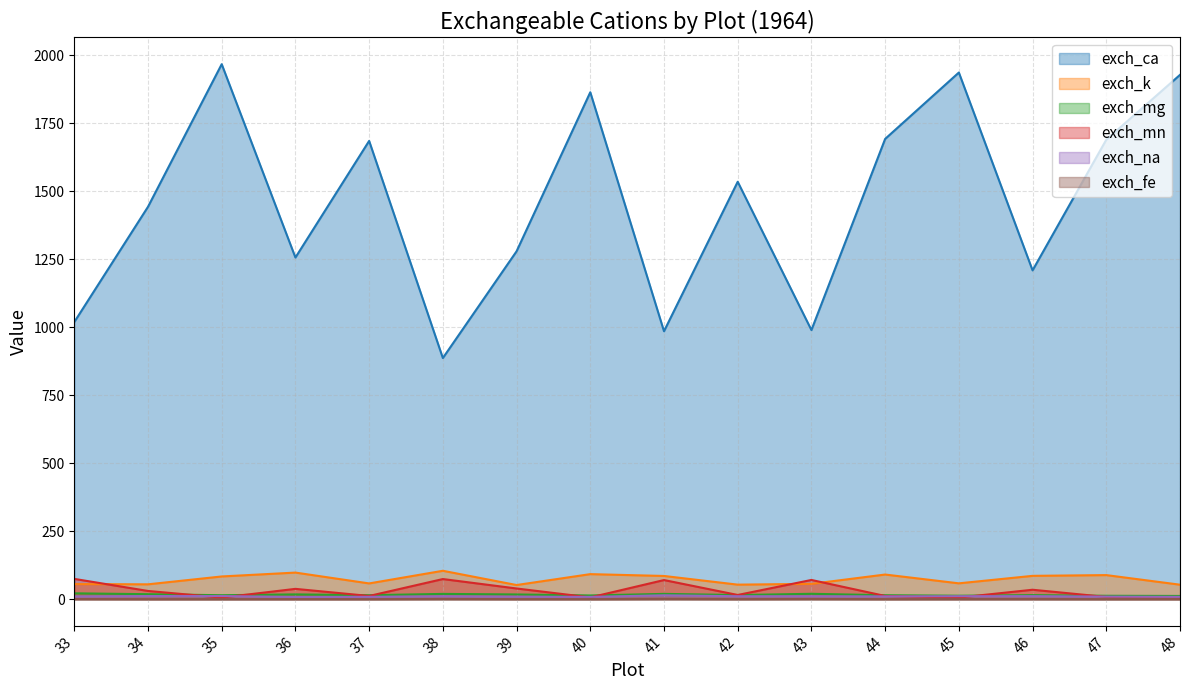

Which series has the largest total across all categories?

exch_ca